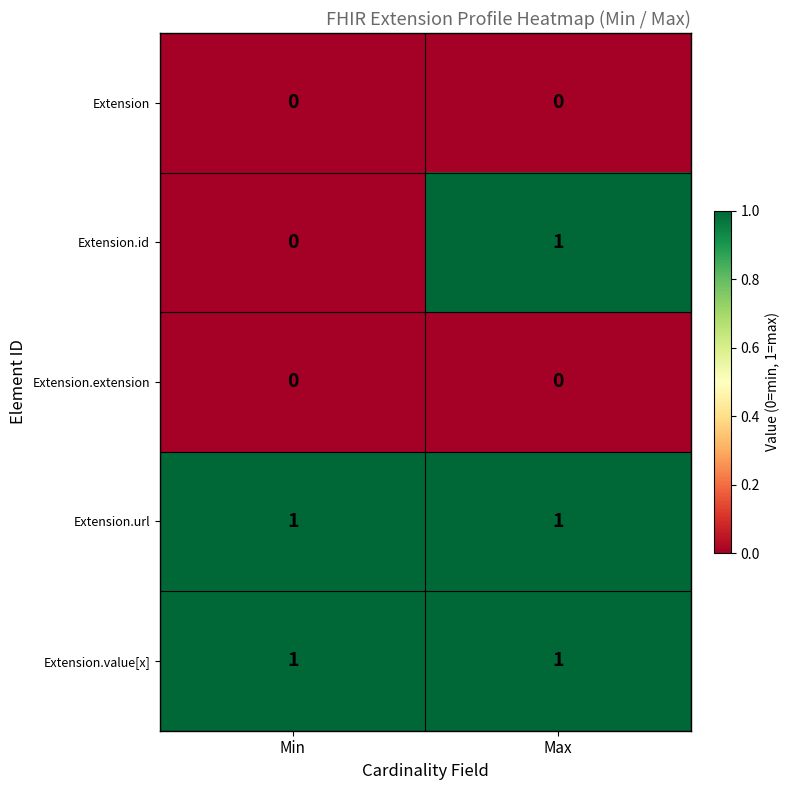

At how many categories does at least one series exceed 0?

2